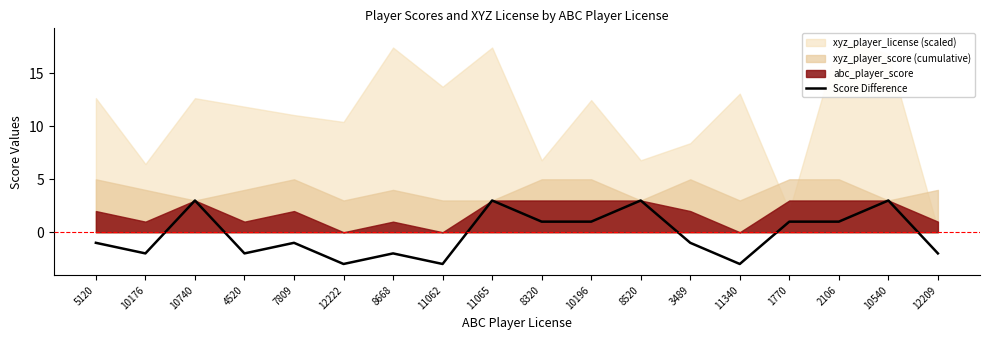

Between 12222 and 3489, which is larger?

3489